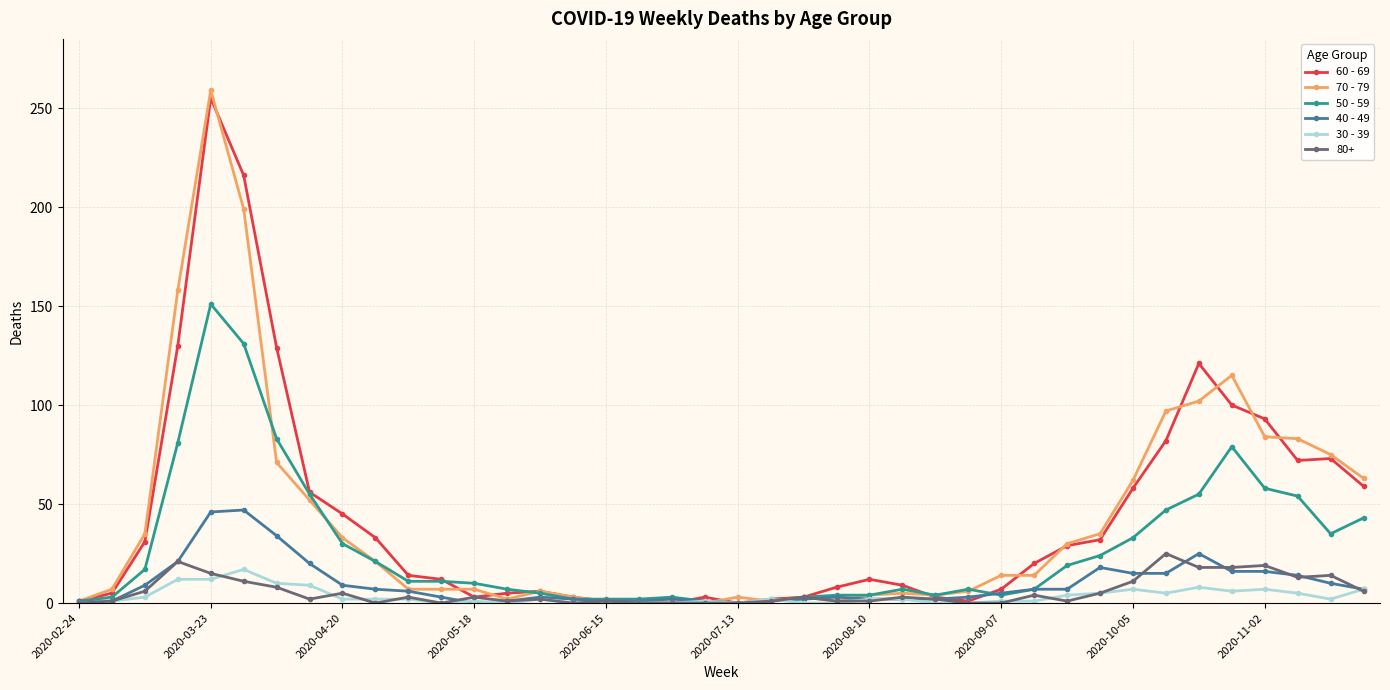

What is the maximum value shown in the chart?

259